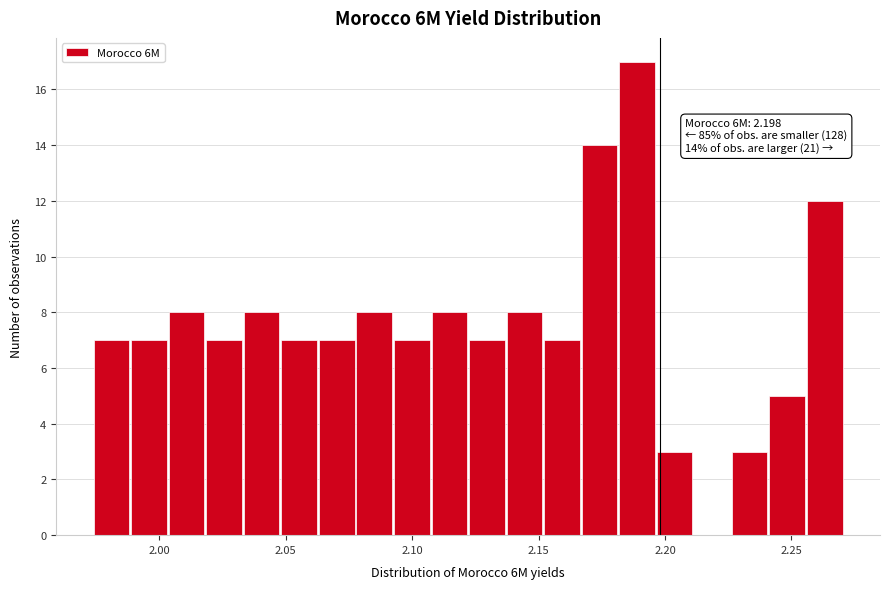

Around what value on the x-axis is the tallest bar? Give the approximate position of its centre, as read against the axis.

2.190